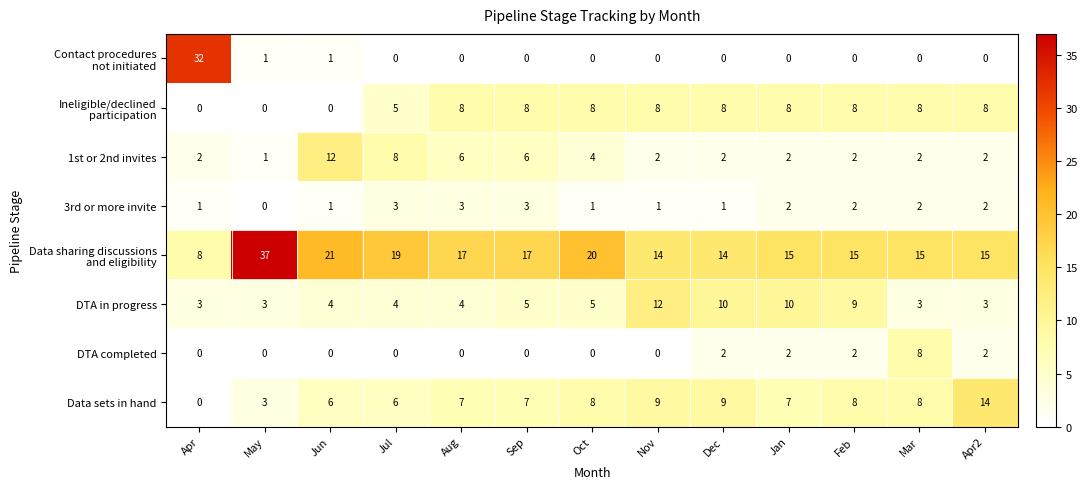

What is the spread (max minus min) of values at Nov?

14